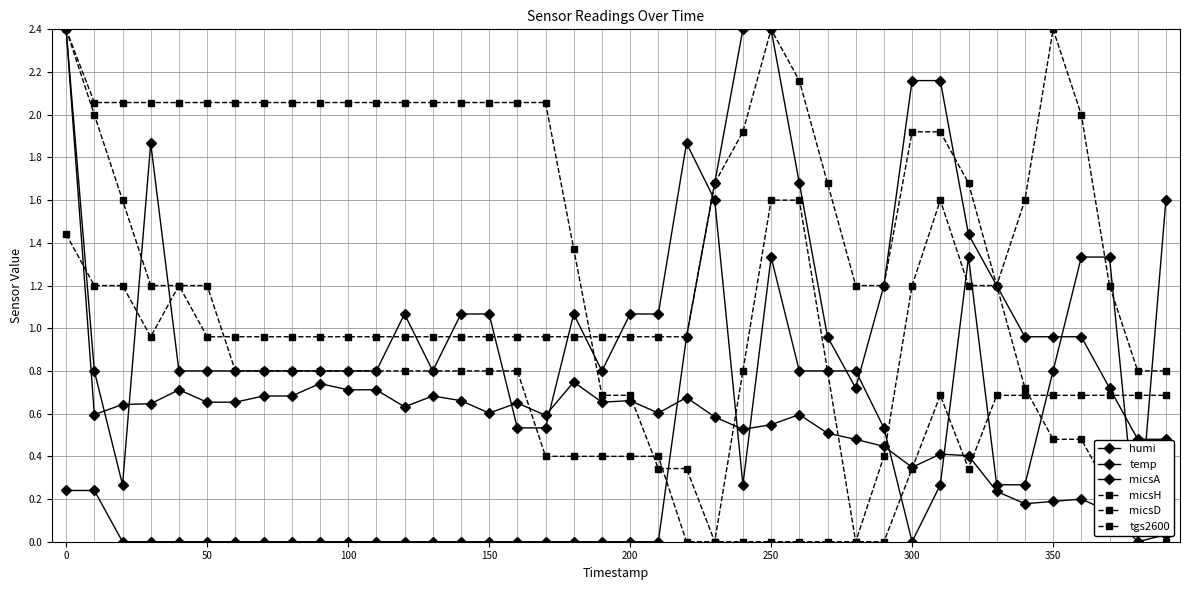

How many lines are shown in the chart?

6